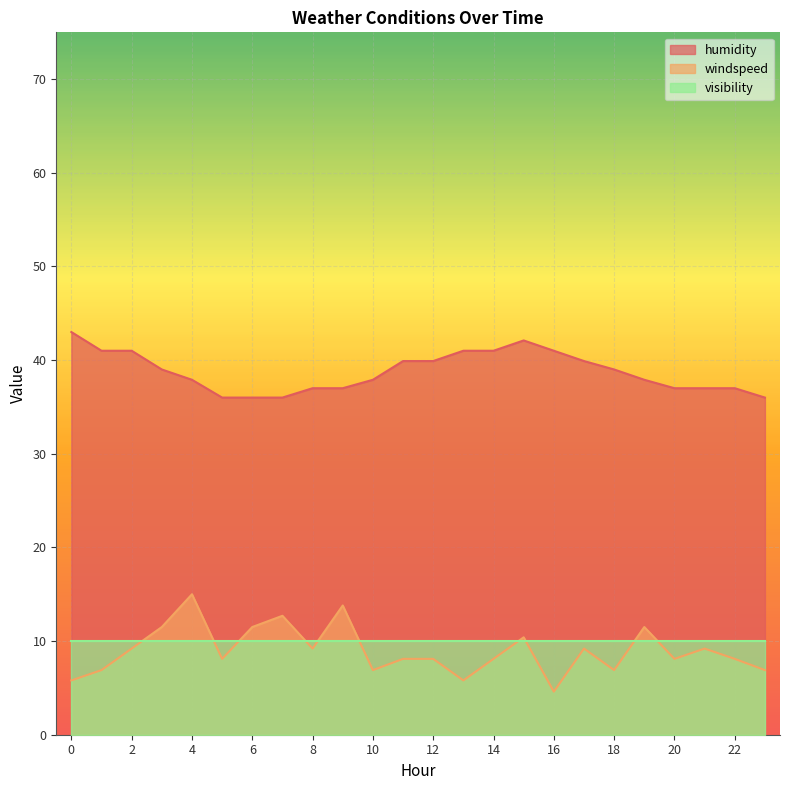

True or false: windspeed has more than 2 interior local peaks.

True